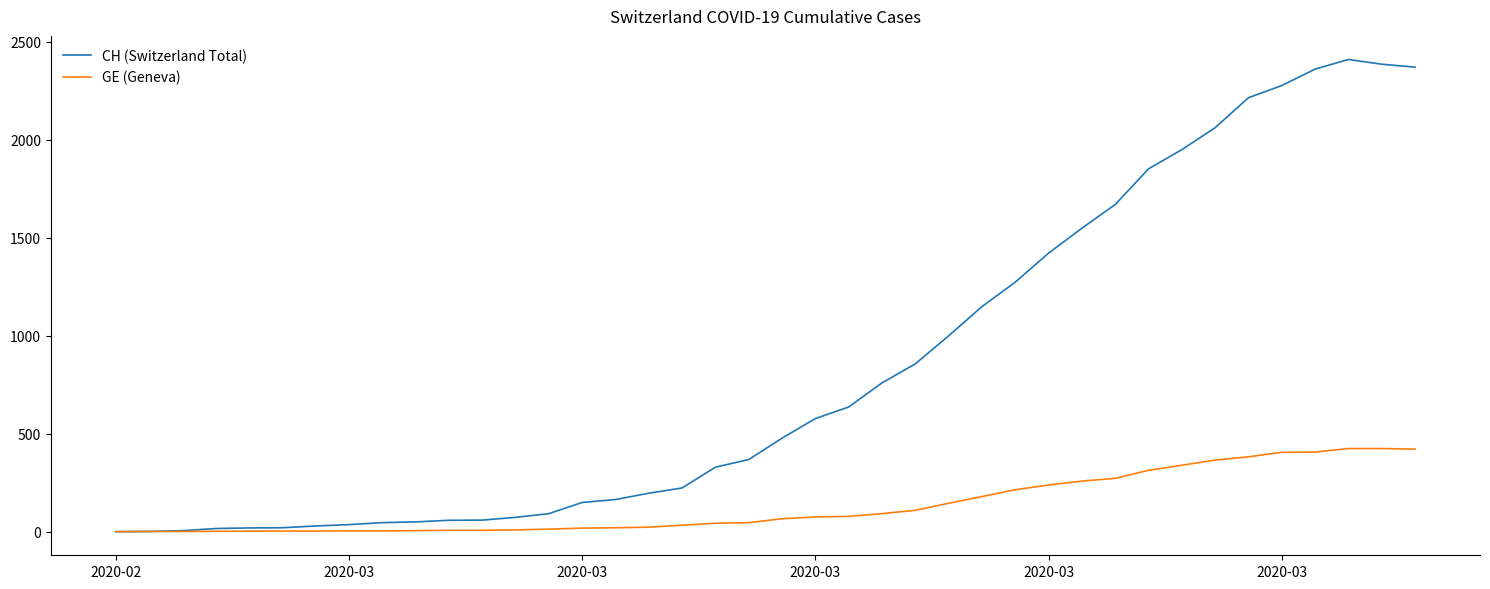

Which series has the widest spread of values?

CH (Switzerland Total)